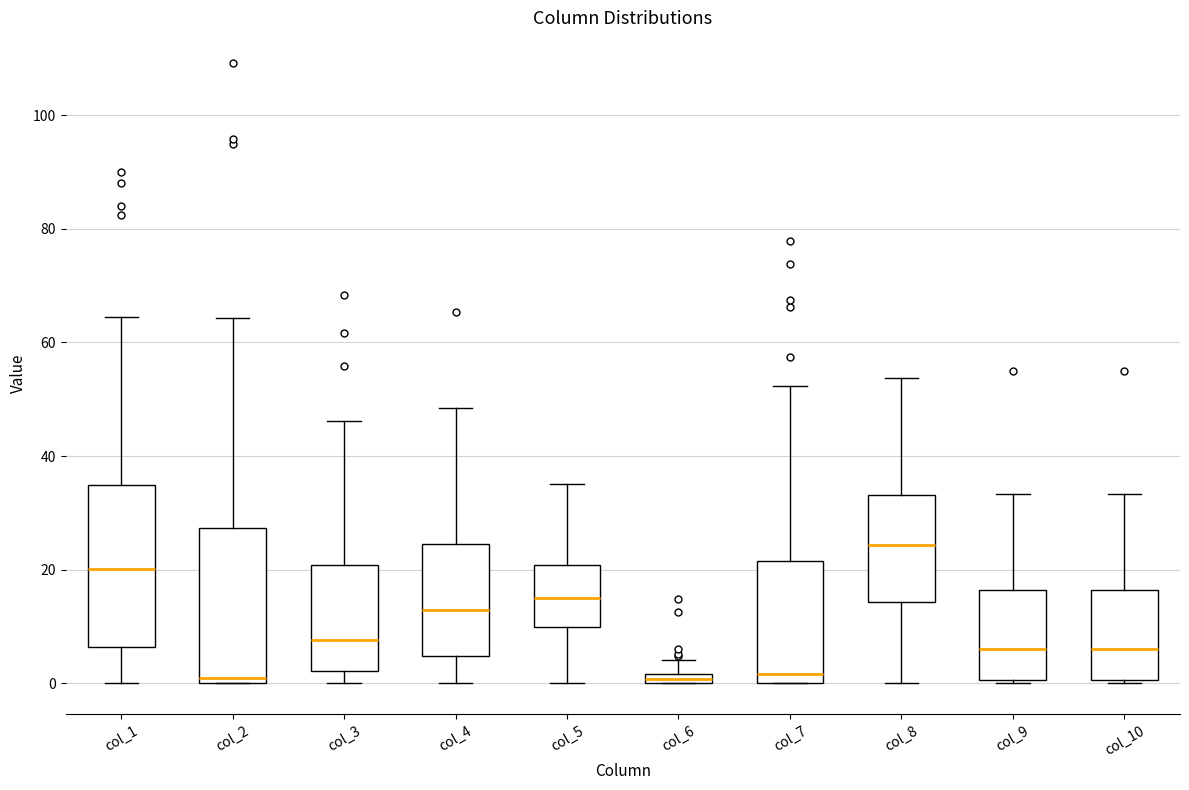

Where does the upper whisker of the box for col_6 end on the y-axis? The values are not printed on the chart, so give them approximately, as read against the axis.

4